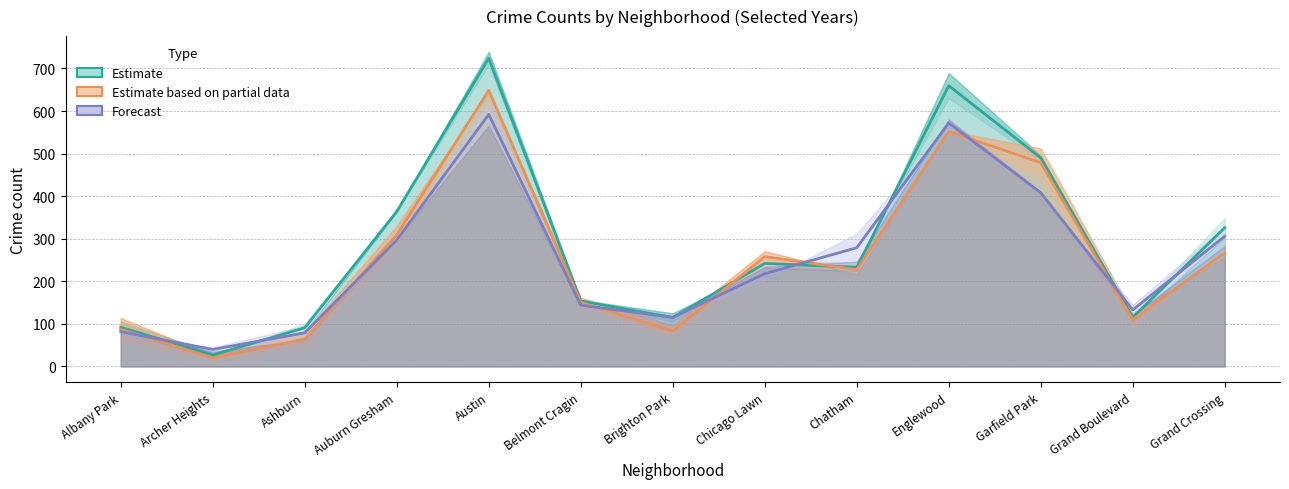

What is the label of the 6th point from the left?

Belmont Cragin